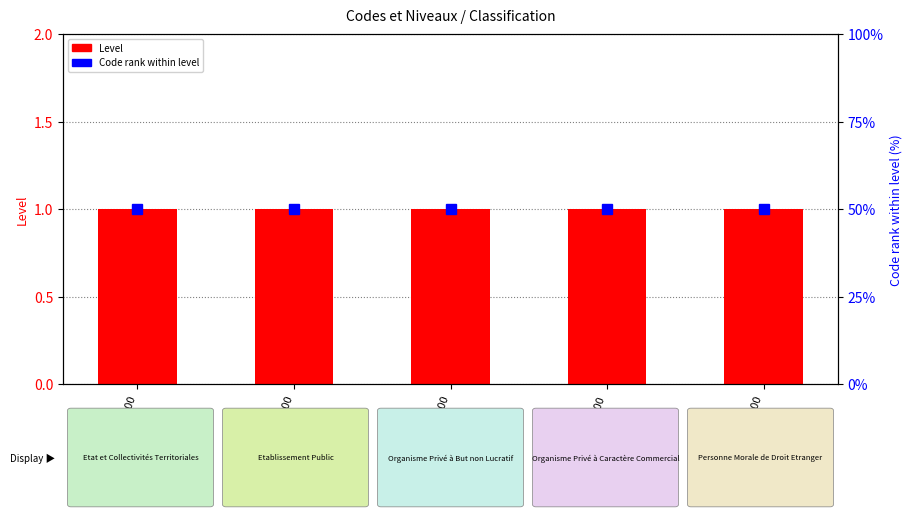

At which label does Code rank within level reach its minimum?

1100